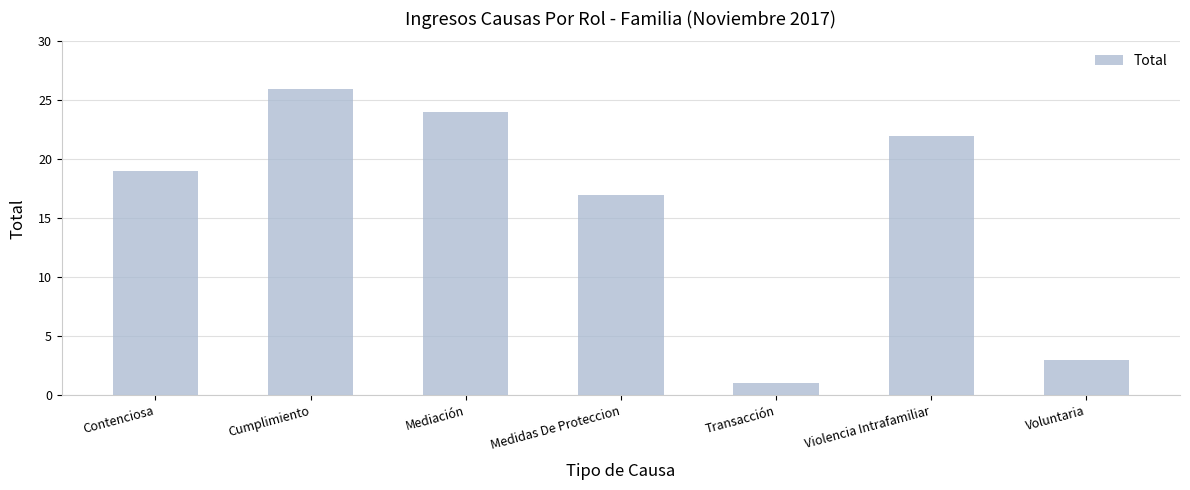

Is it true that the value at Contenciosa is 19?

True